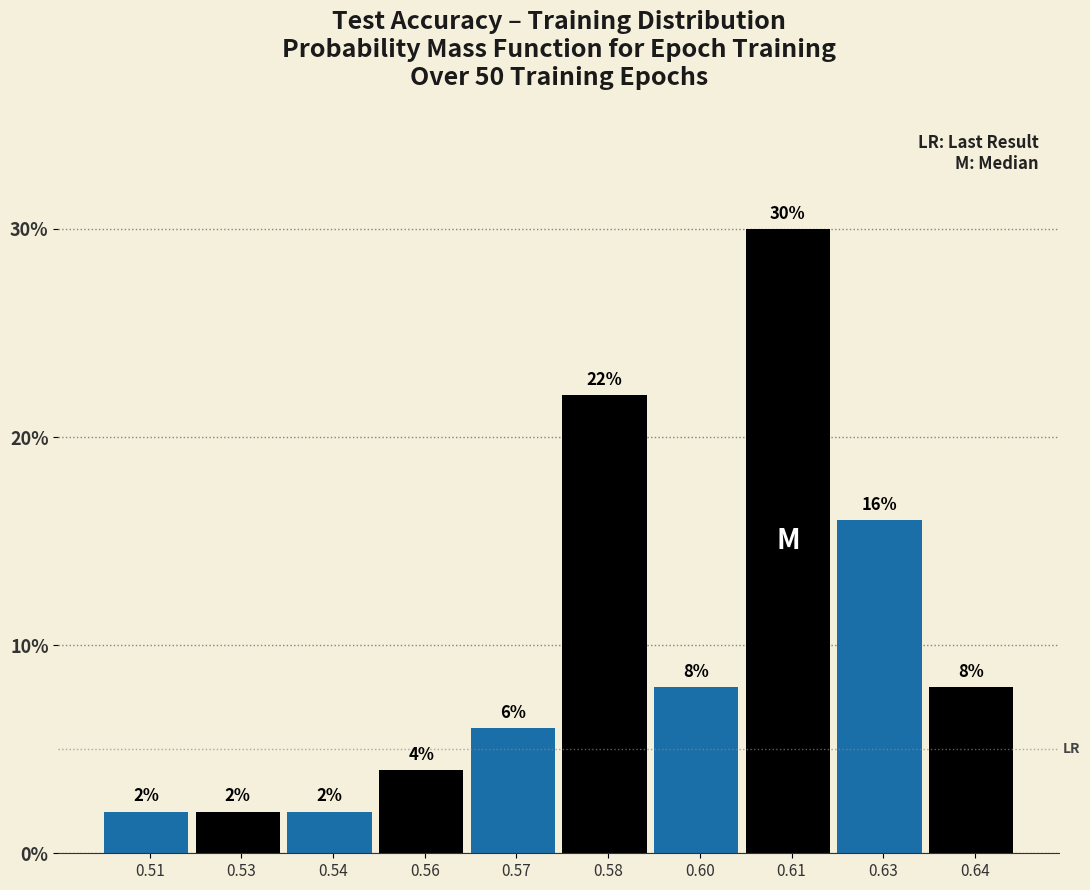

Reading left to right, what are all the values shown in this chart?

2	2	2	4	6	22	8	30	16	8